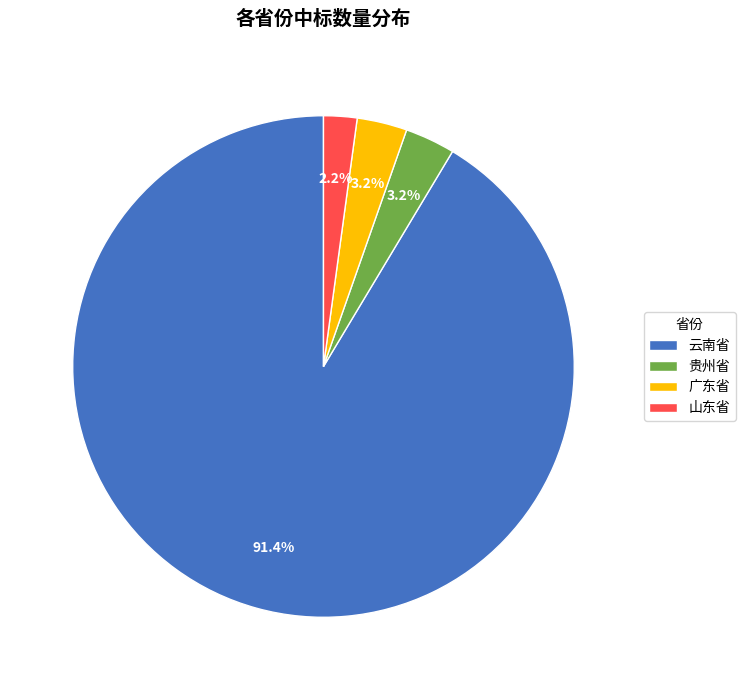

What is the largest slice in the pie chart?

云南省